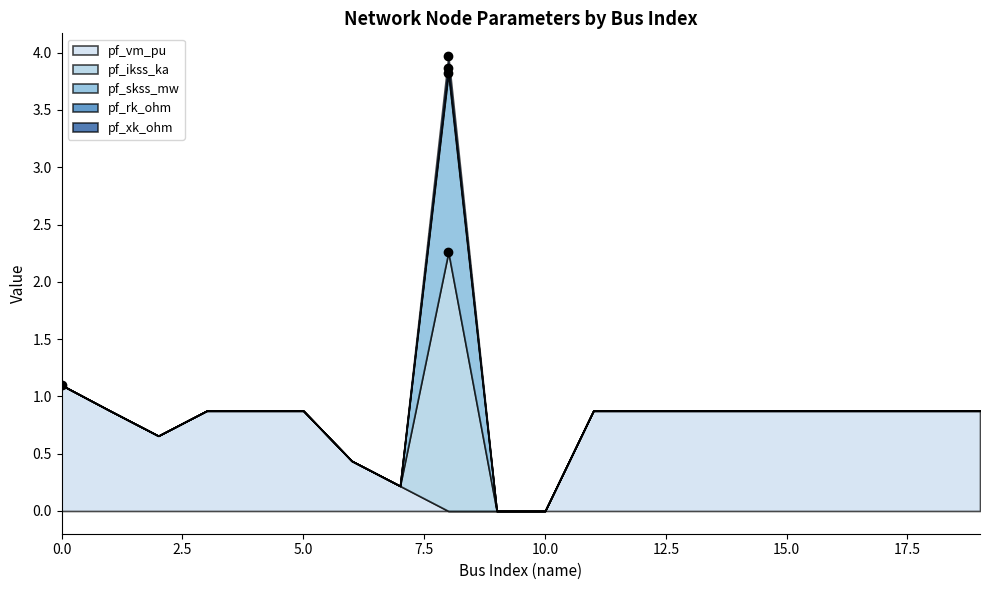

Which label corresponds to the smallest value in the chart?

8